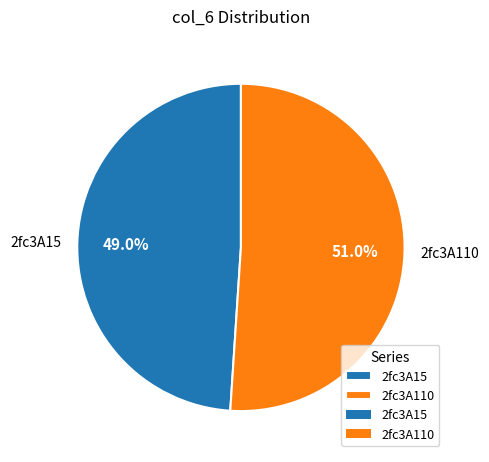

Rank the categories by value from highest to lowest.

2fc3A110, 2fc3A15